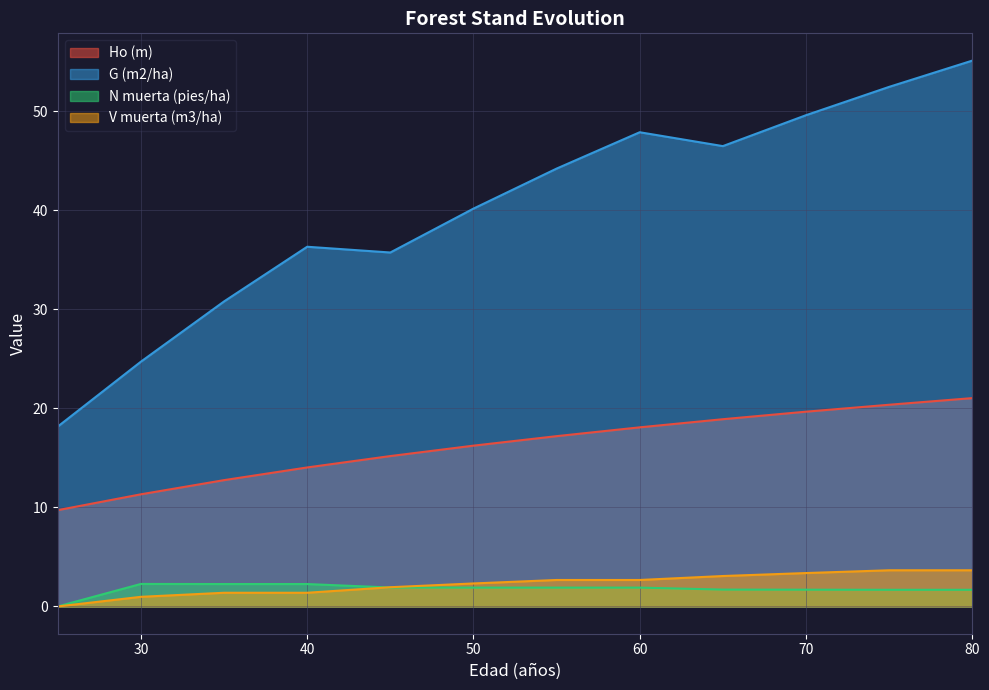

Reading left to right, extract all data points from this chart.

Ho (m): 9.7	11.3	12.8	14.0	15.2	16.2	17.2	18.1	18.9	19.7	20.4	21.0
G (m2/ha): 18.2	24.7	30.8	36.3	35.7	40.2	44.2	47.9	46.5	49.6	52.5	55.1
N muerta (pies/ha): 0.0	2.3	2.3	2.3	1.9	1.9	1.9	1.9	1.7	1.7	1.7	1.7
V muerta (m3/ha): 0.0	1.0	1.4	1.4	1.9	2.3	2.7	2.7	3.1	3.4	3.6	3.6